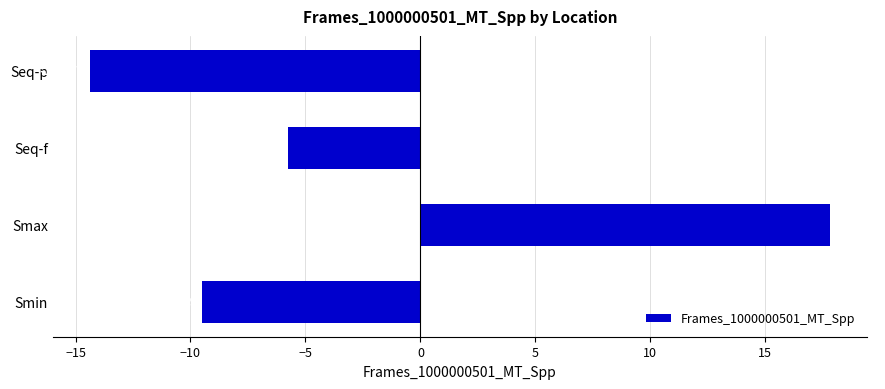

Count the number of data series in this chart.

1